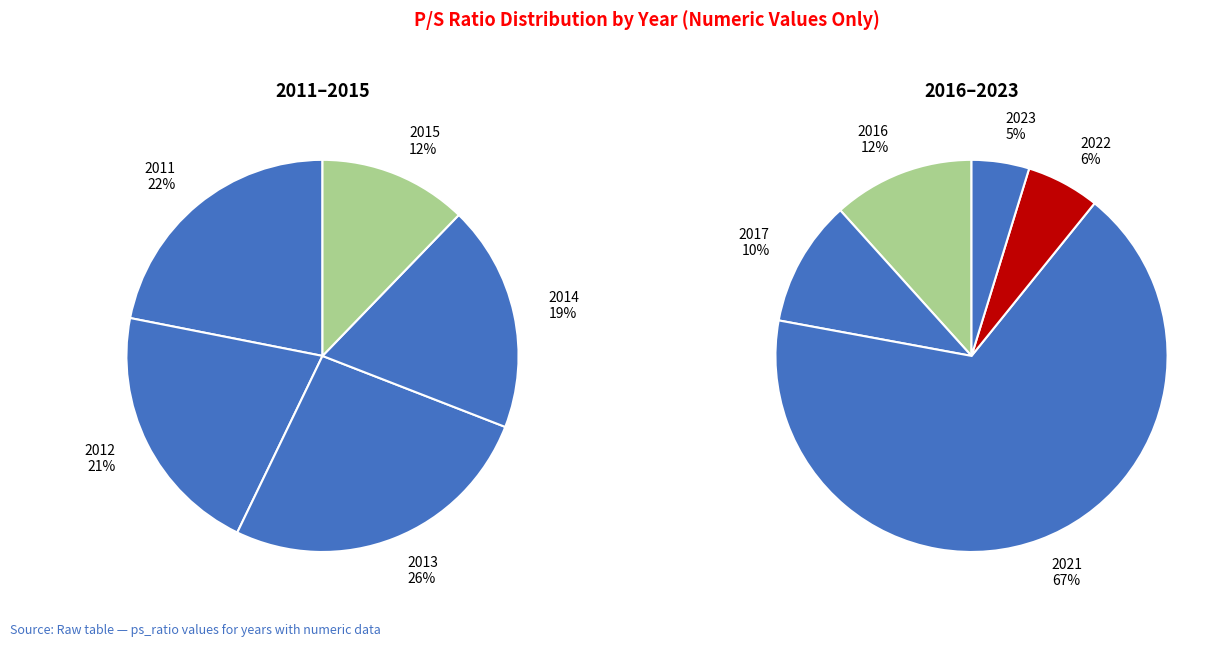

Which category has the smallest portion of the pie?

2023